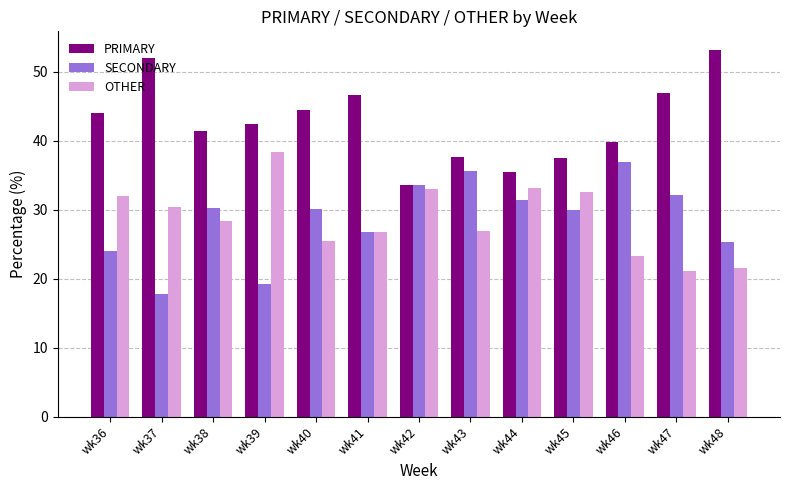

What is the difference between the SECONDARY values at wk44 and wk38?

1.1